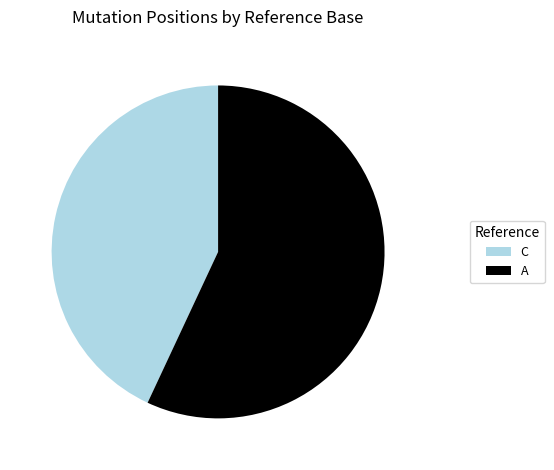

Which slice is the smallest?

C